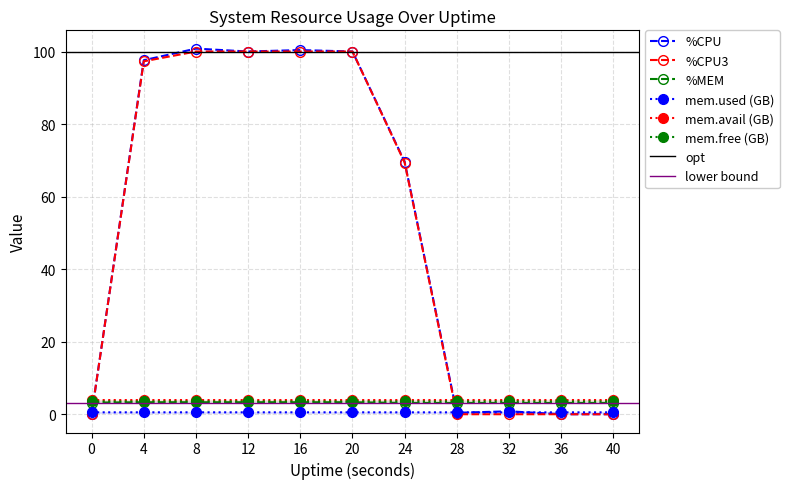

What is the total value across all series at 16?

211.6